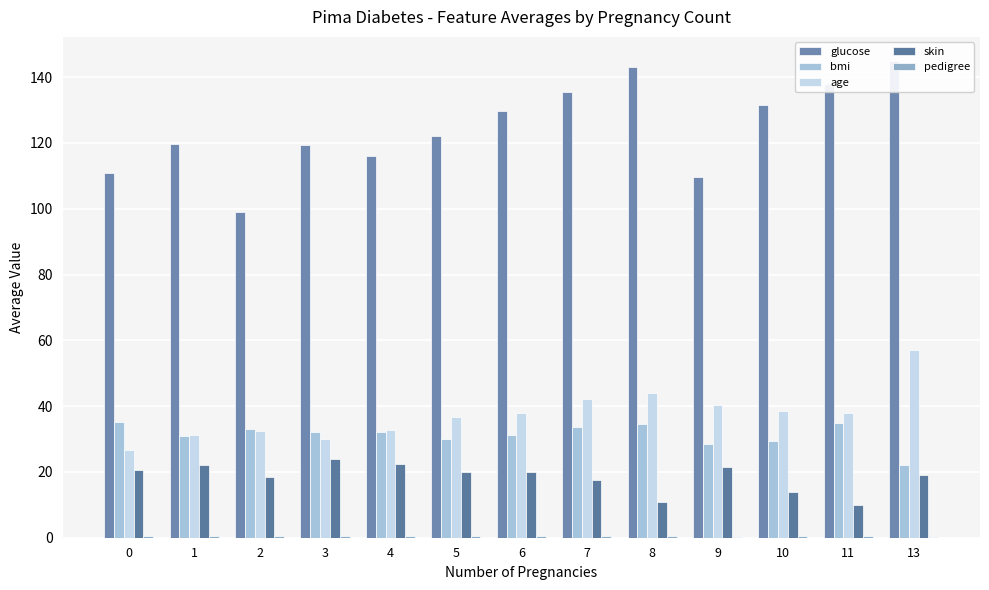

Reading right to left, transcribe all the data shown in this chart.

glucose: 145.0	138.0	131.6	109.8	143.1	135.6	129.8	122.0	116.0	119.3	99.1	119.8	111.0
bmi: 22.2	35.0	29.5	28.5	34.7	33.6	31.3	29.9	32.1	32.0	33.0	30.9	35.1
age: 57.0	38.0	38.5	40.4	44.0	42.3	38.0	36.7	32.8	30.0	32.3	31.2	26.6
skin: 19.0	10.0	14.0	21.5	11.0	17.6	20.0	20.0	22.5	24.0	18.5	22.1	20.7
pedigree: 0.2	0.6	0.5	0.3	0.4	0.4	0.5	0.5	0.6	0.5	0.4	0.4	0.5